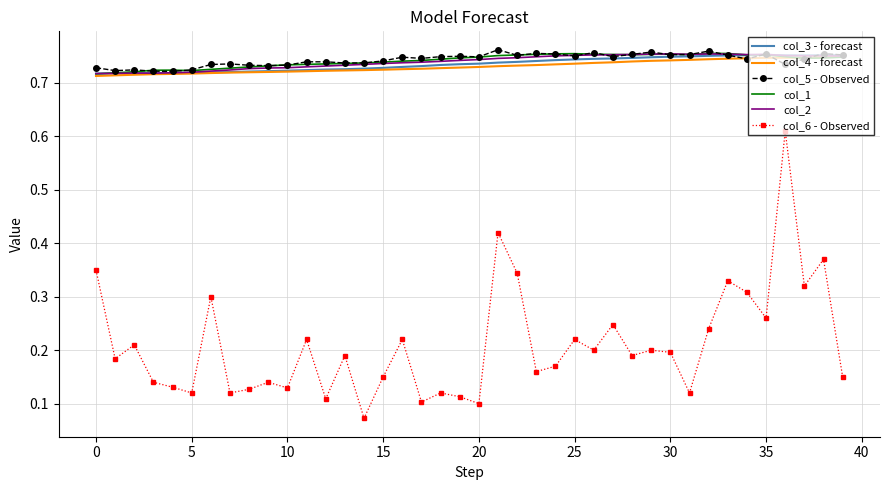

What is the sum of all col_3 - forecast values?

29.4